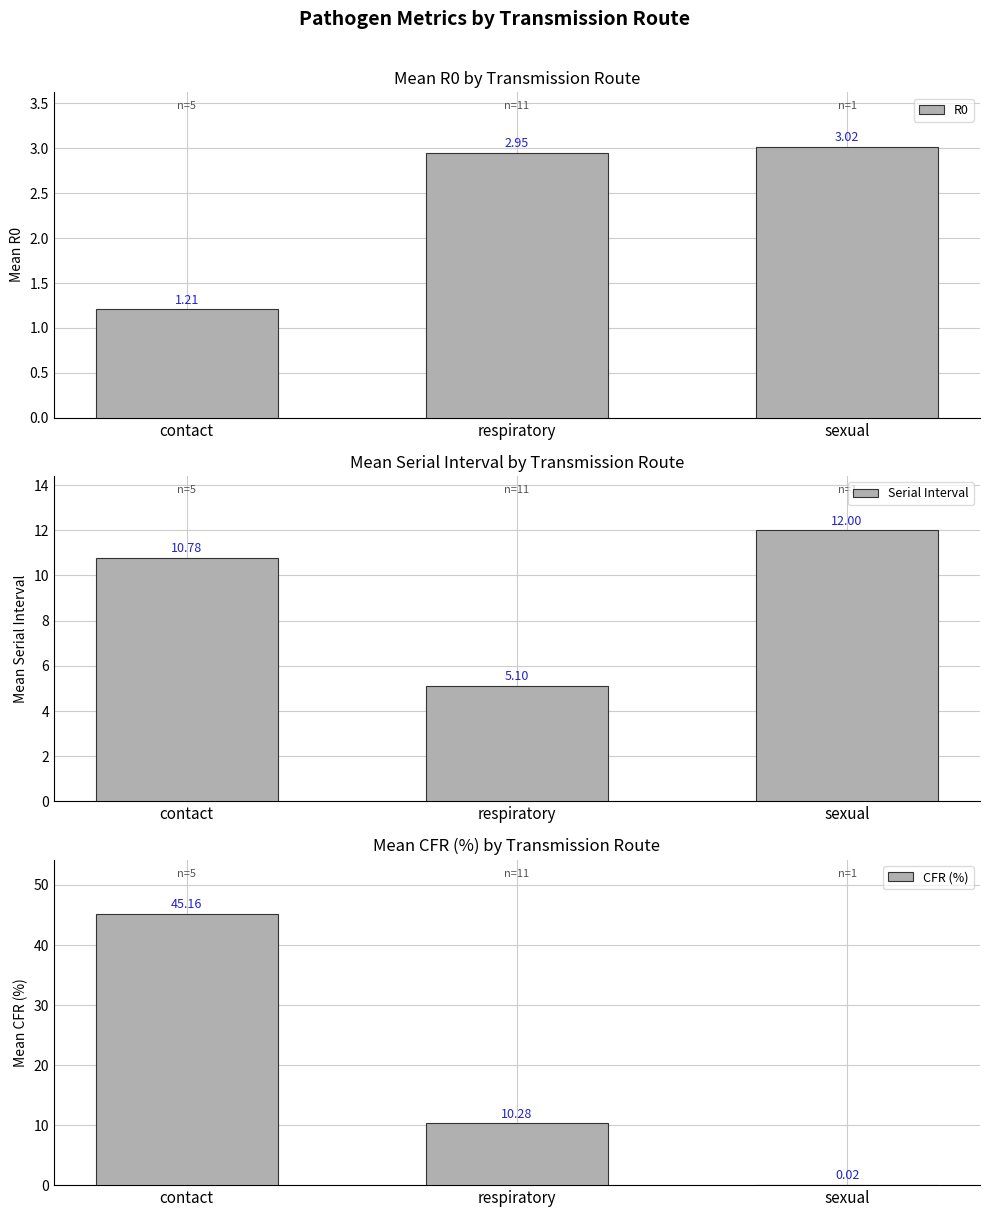

How many bars are there in each group?

3